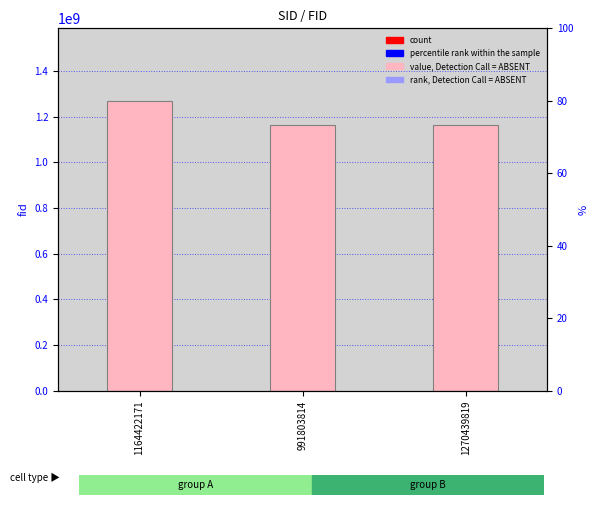

Reading left to right, transcribe all the data shown in this chart.

1270439819	1164422171	1164422171